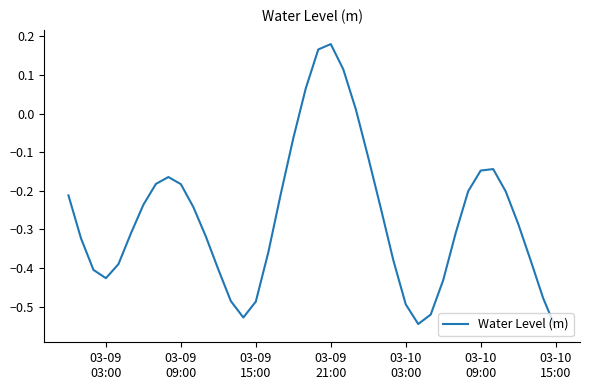

What is the difference between the maximum and minimum values?

0.7